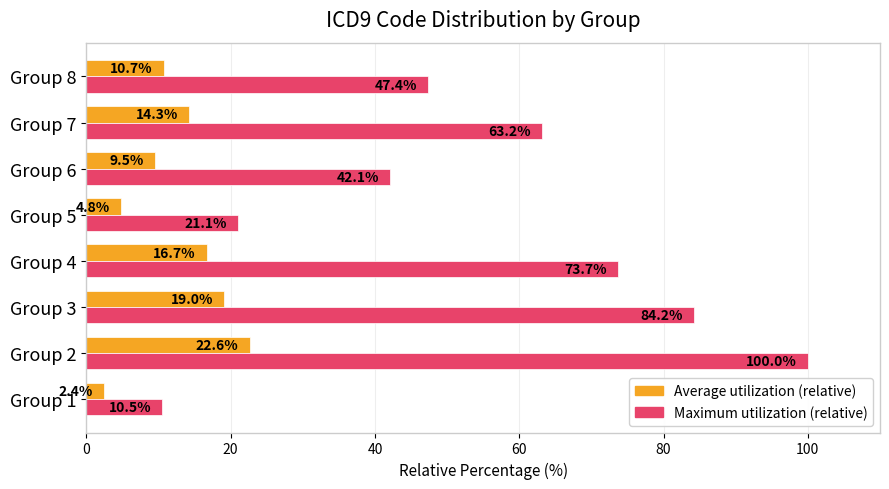

Which series has the largest range (max minus min)?

Maximum utilization (relative)